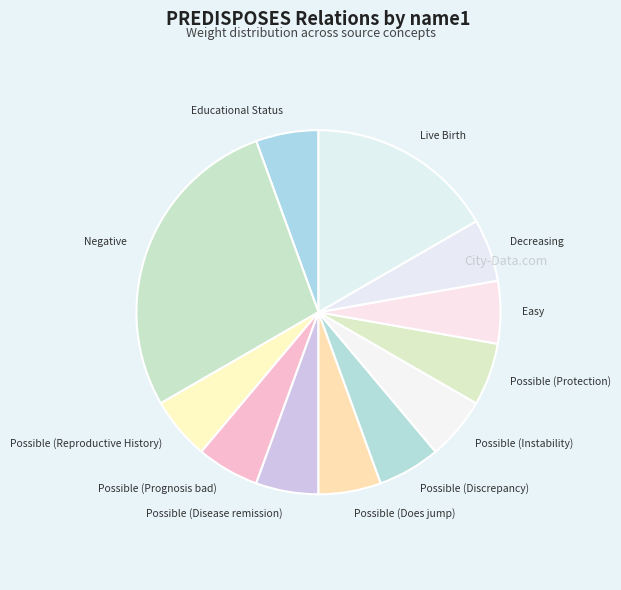

Approximately how many times larger is the value at Possible (Protection) compared to Possible (Instability)?

1.0